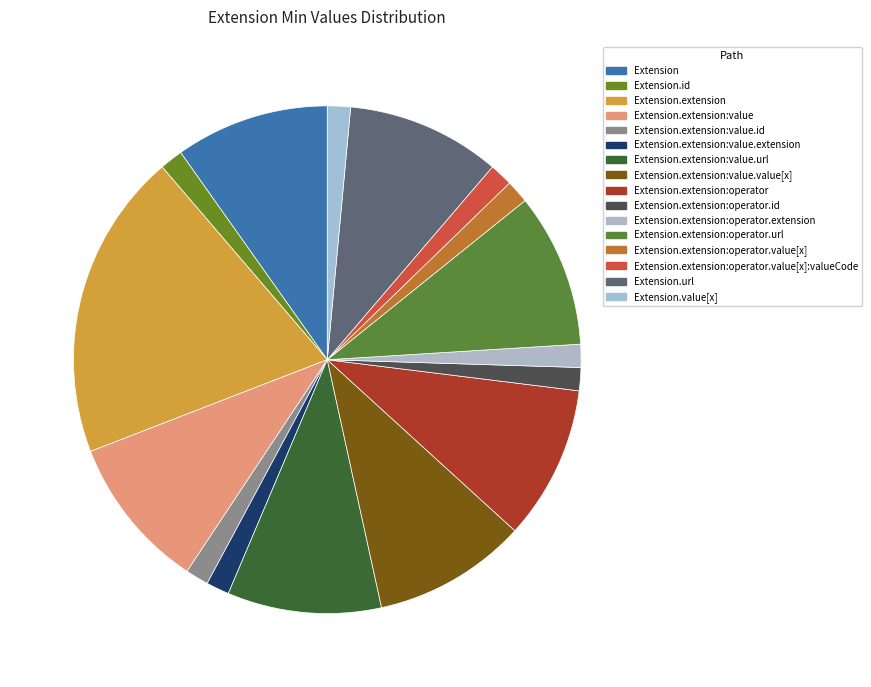

What is the largest slice in the pie chart?

Extension.extension